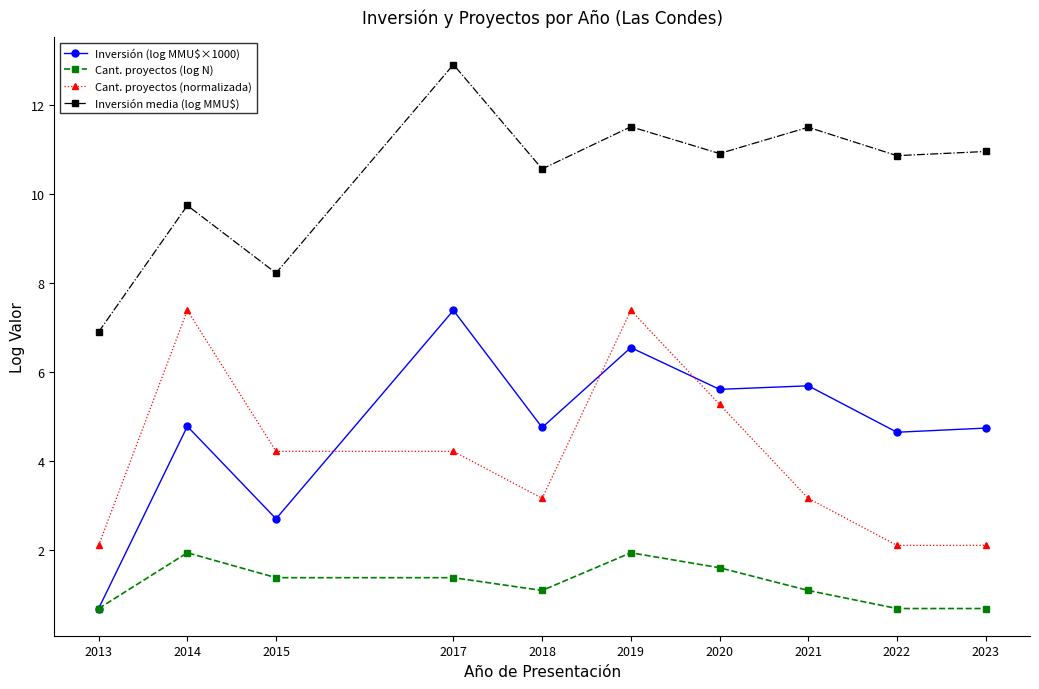

Which series changed the most between 2013 and 2021?

Inversión (log MMU$×1000)